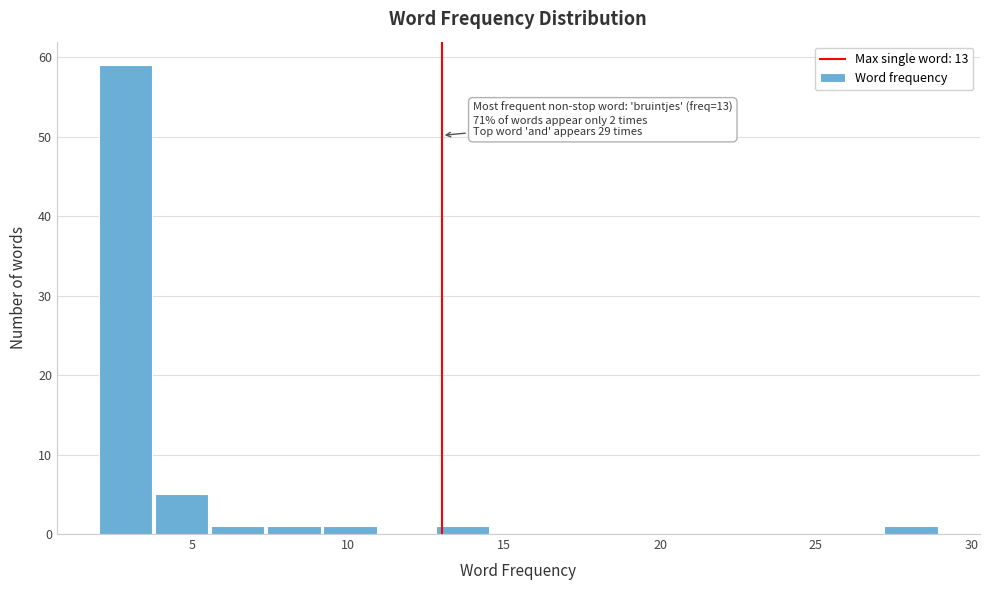

Around what value on the x-axis is the tallest bar? Give the approximate position of its centre, as read against the axis.

3.0